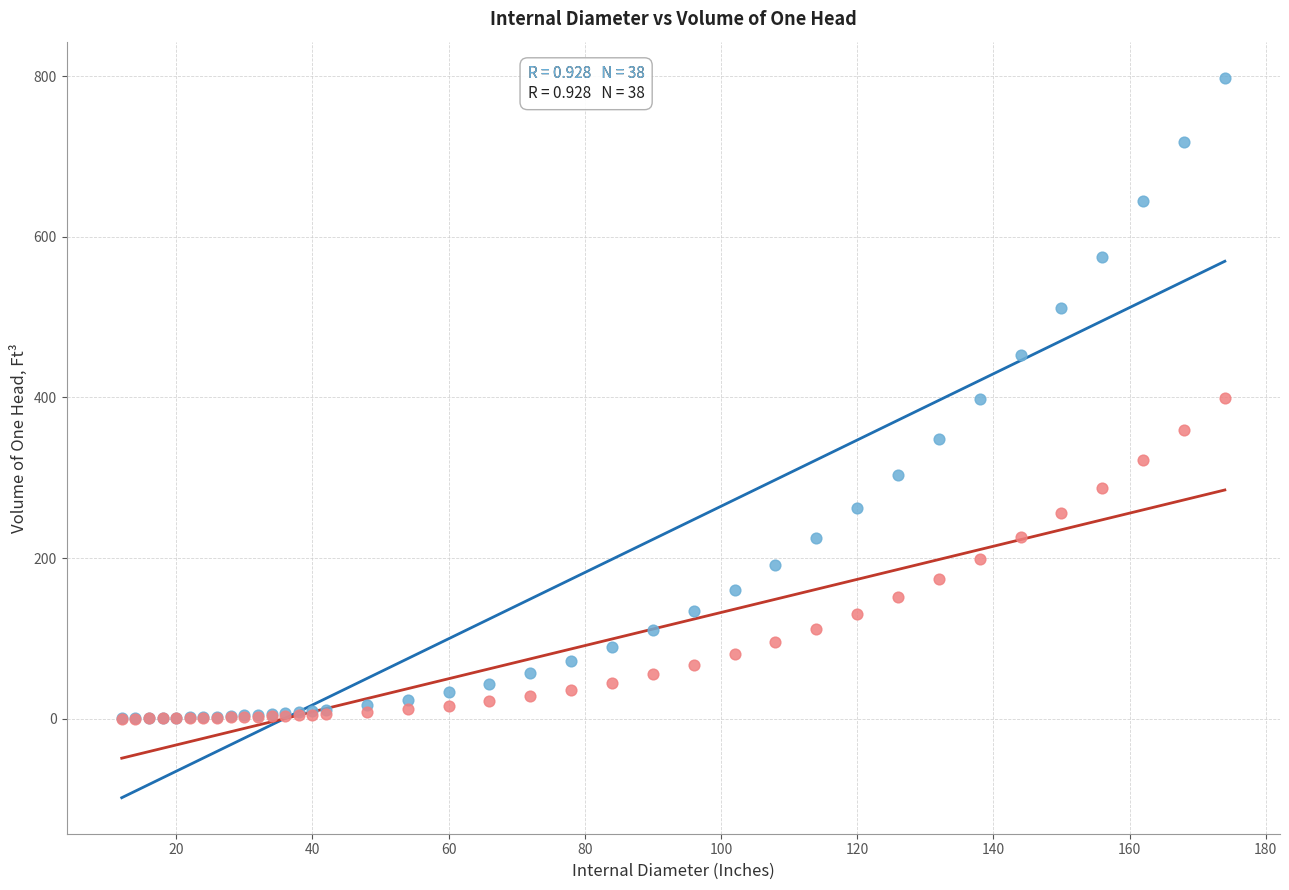

Which series has the largest Y range (max minus min)?

Hemisphere